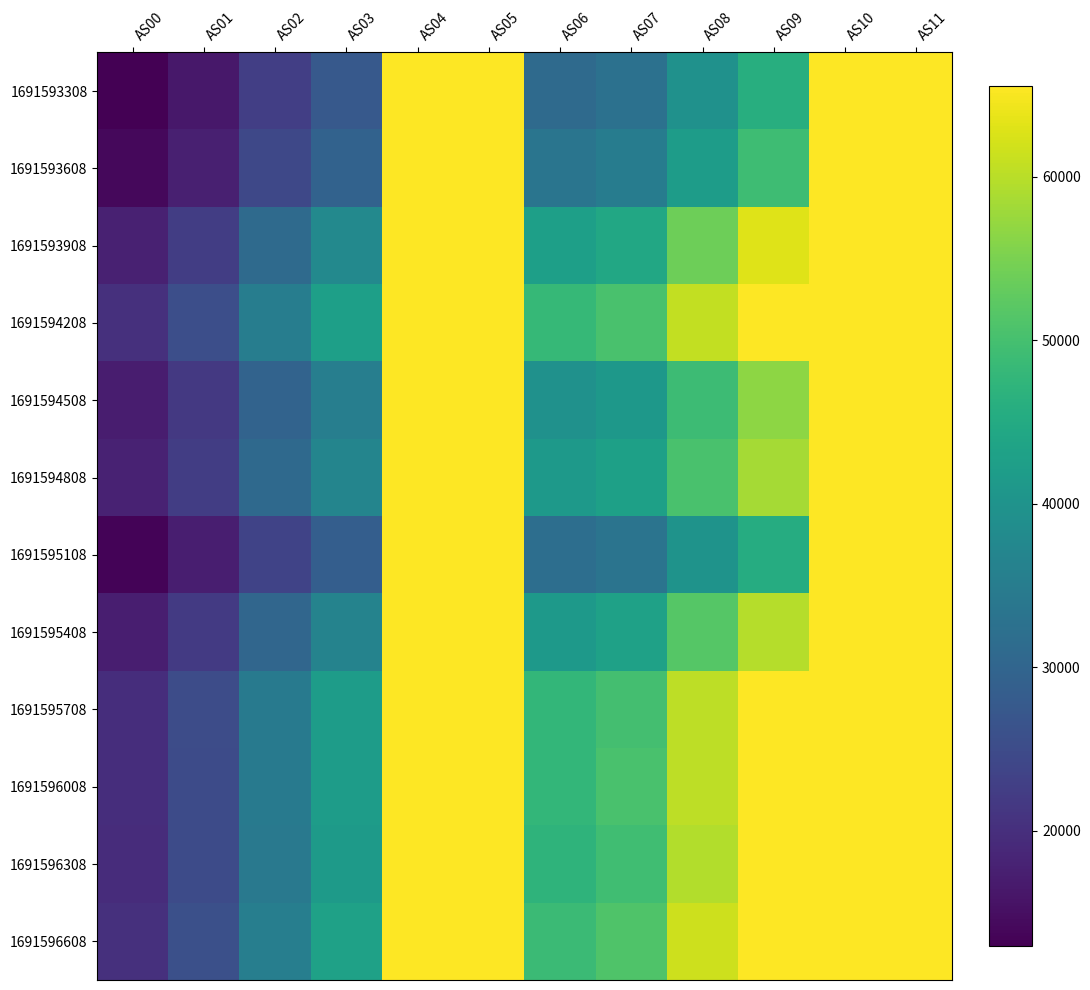

What is the maximum value shown in the chart?

65535